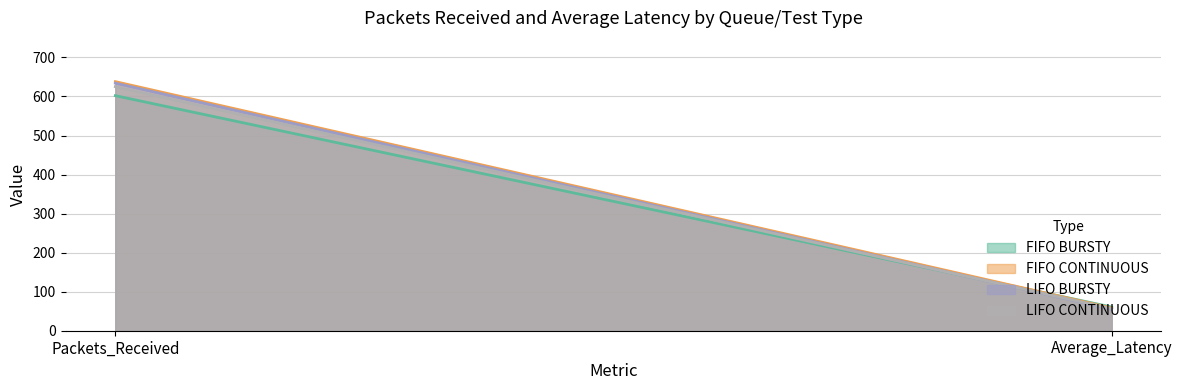

What is the lowest value of the FIFO BURSTY series?

60.6